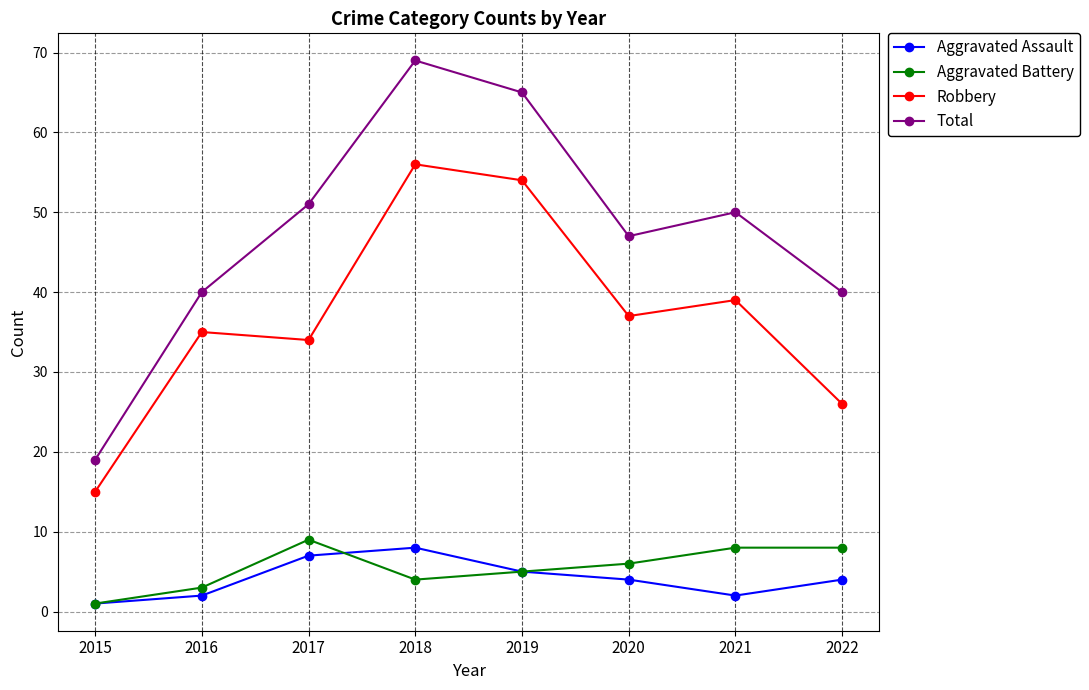

What is the approximate value of Total at 2015, to the nearest 10?

20